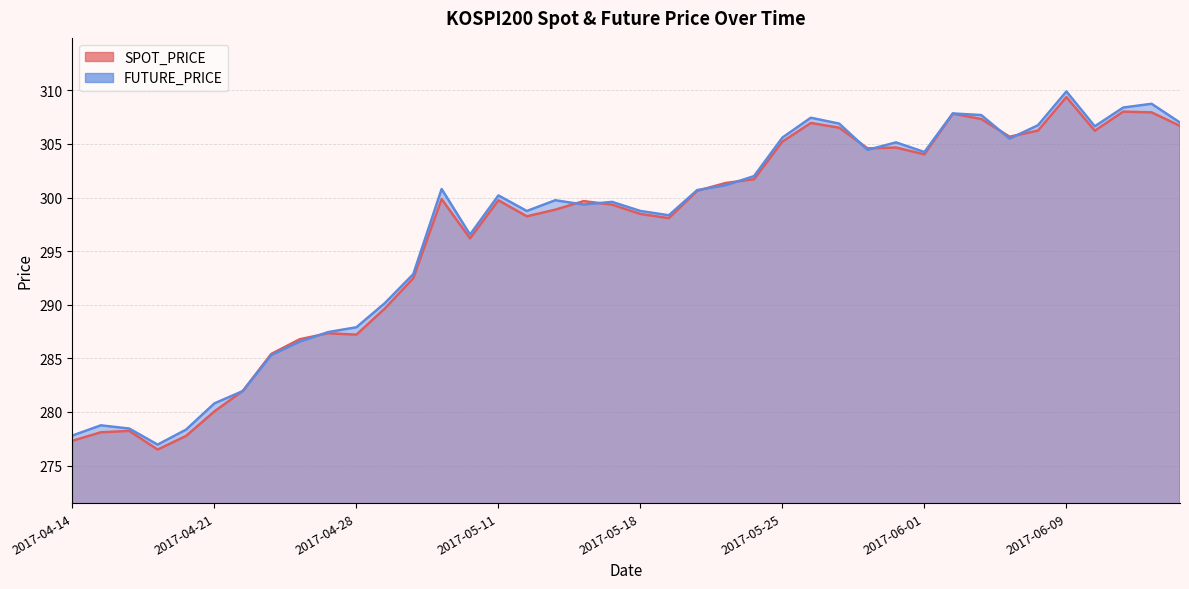

Reading right to left, list all the values displayed in this chart.

SPOT_PRICE: 306.7	307.9	308.0	306.2	309.4	306.2	305.7	307.3	307.8	304.0	304.7	304.6	306.5	307.0	305.2	301.7	301.4	300.6	298.1	298.5	299.3	299.7	298.9	298.2	299.8	296.2	299.9	292.5	289.6	287.2	287.3	286.8	285.4	282.0	280.1	277.8	276.5	278.2	278.1	277.3
FUTURE_PRICE: 307.0	308.8	308.4	306.6	309.9	306.8	305.5	307.7	307.9	304.2	305.1	304.4	306.9	307.4	305.6	302.0	301.1	300.7	298.4	298.8	299.6	299.4	299.8	298.8	300.2	296.6	300.8	292.9	290.1	287.9	287.4	286.6	285.3	281.9	280.8	278.4	276.9	278.4	278.8	277.8